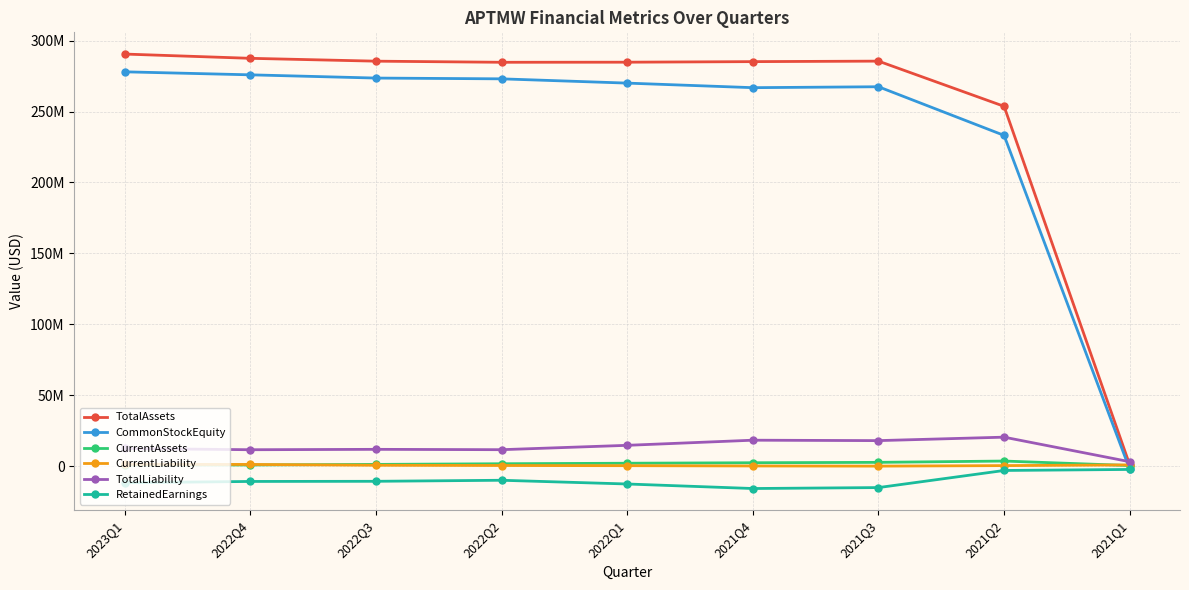

The value of CurrentAssets at 2022Q2 is 1760157. True or false?

True